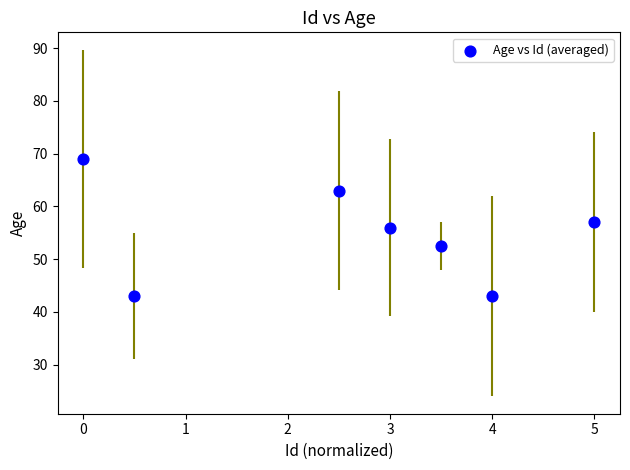

What is the average X value?

2.6